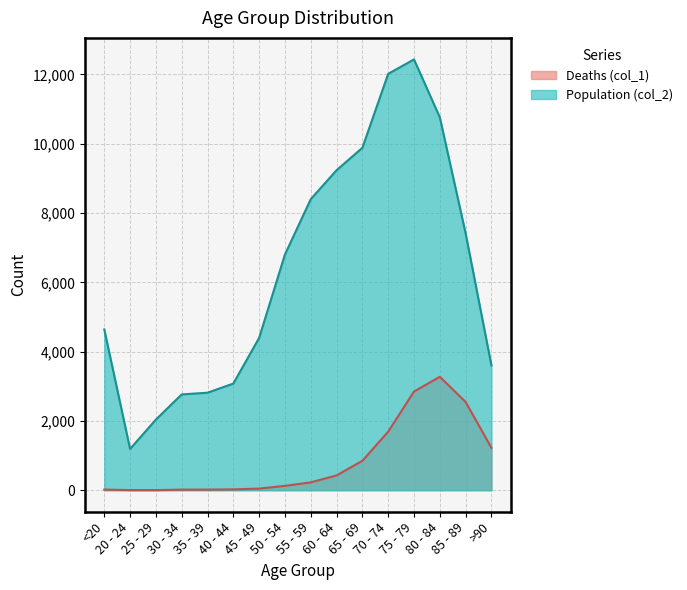

What is the difference between the maximum and minimum values in the Population (col_2) series?

11243